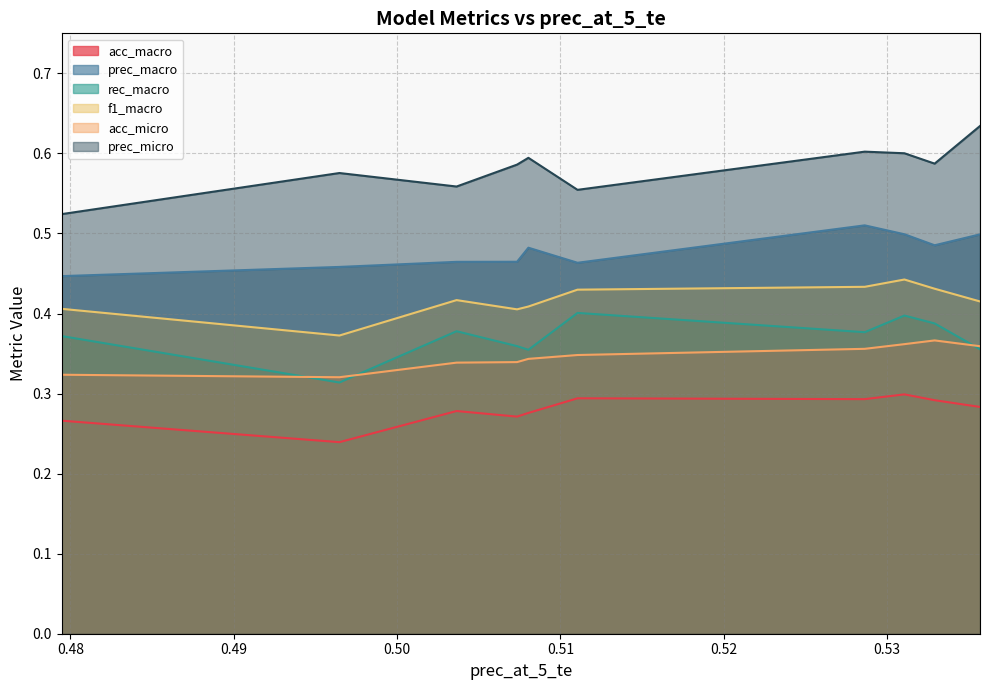

True or false: acc_micro has more than 1 points higher than both neighbors.

False